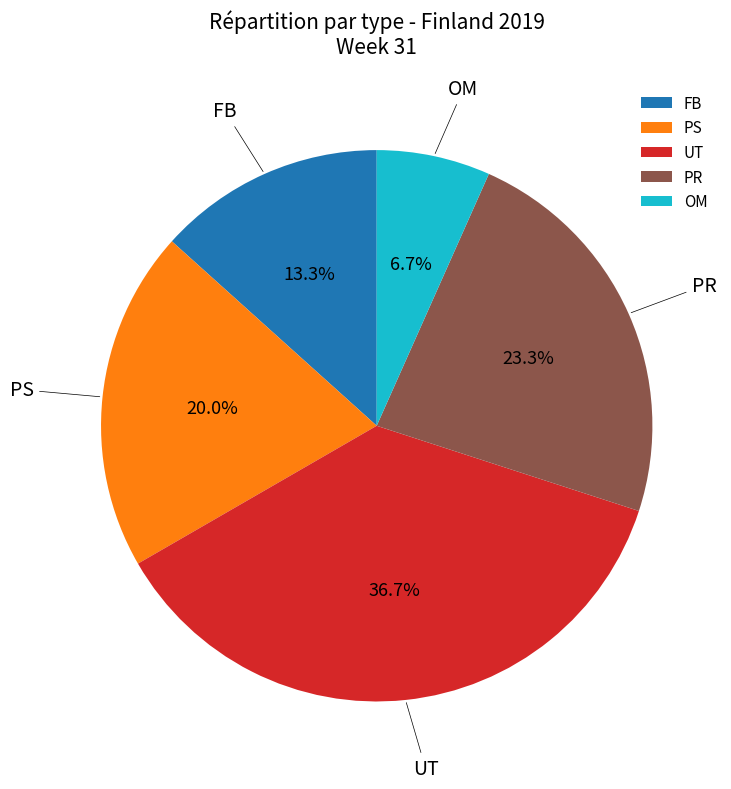

Does OM account for over 50% of the chart?

No